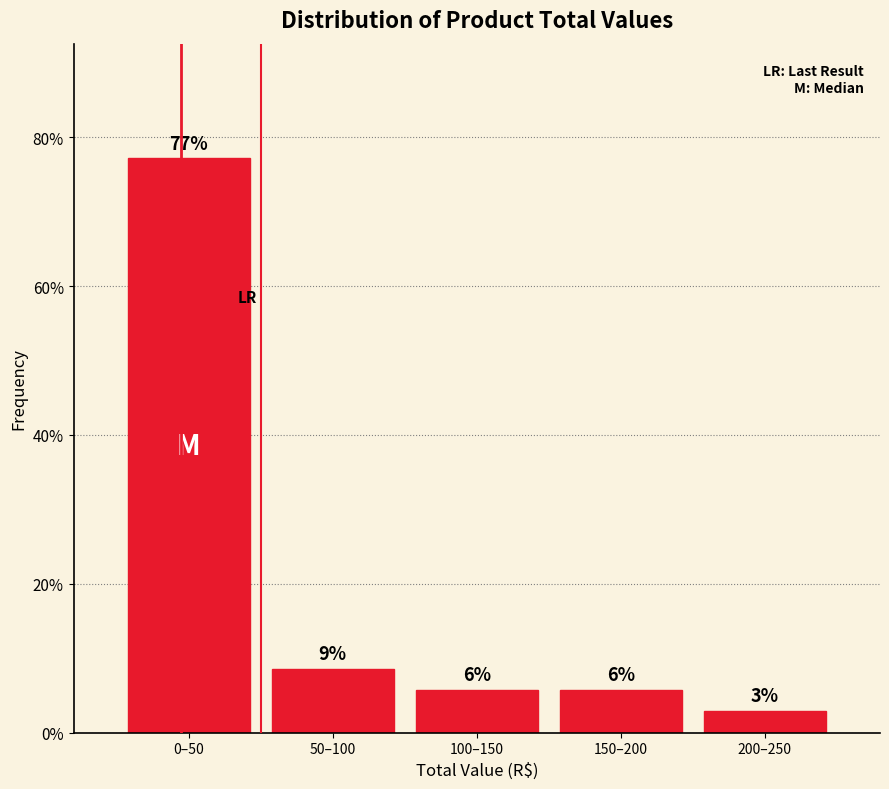

How many bars are there in total?

5